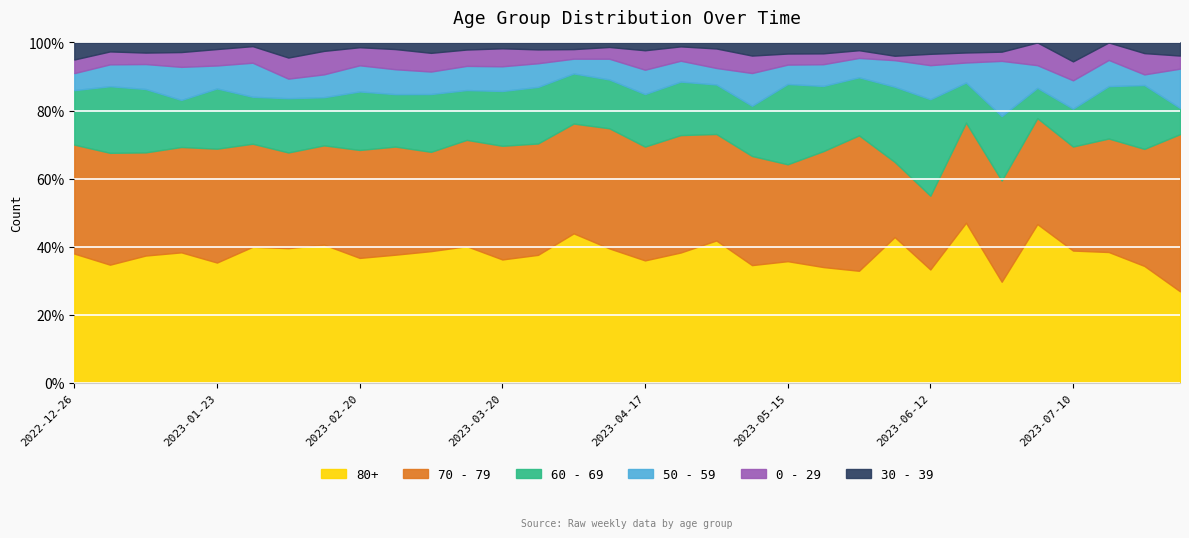

What is the sum of all 30 - 39 values?

250